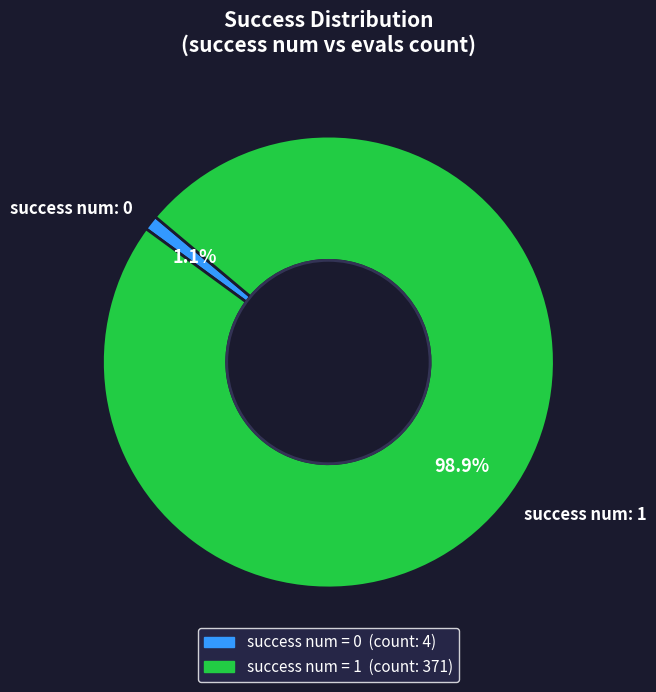

Is the sum of success num: 1 and success num: 0 greater than half?

Yes